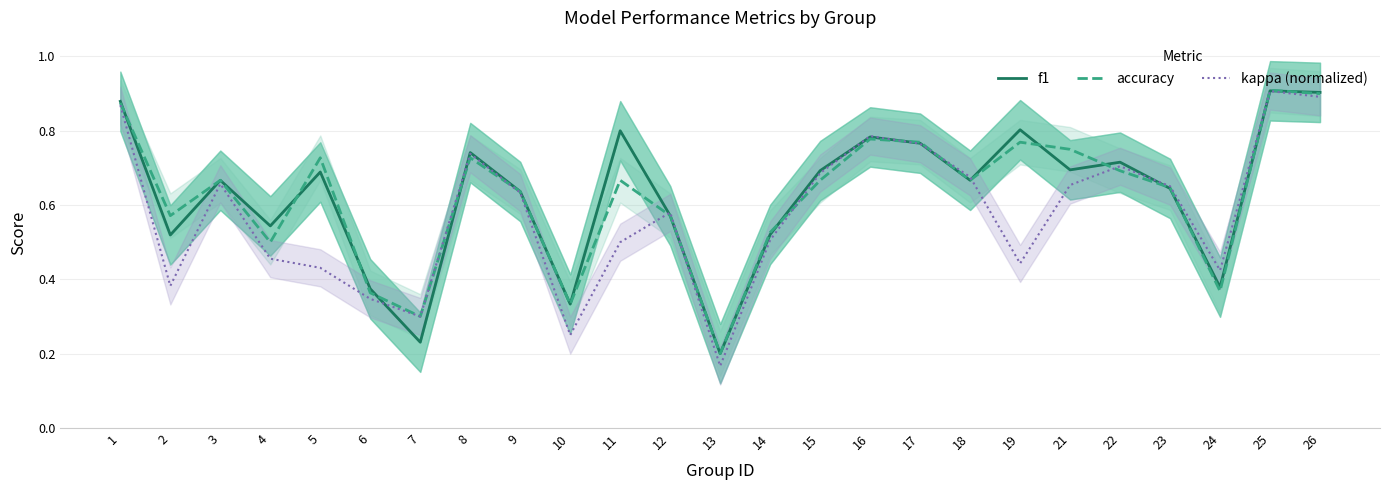

What are all the series names shown in the legend?

f1, accuracy, kappa (normalized)